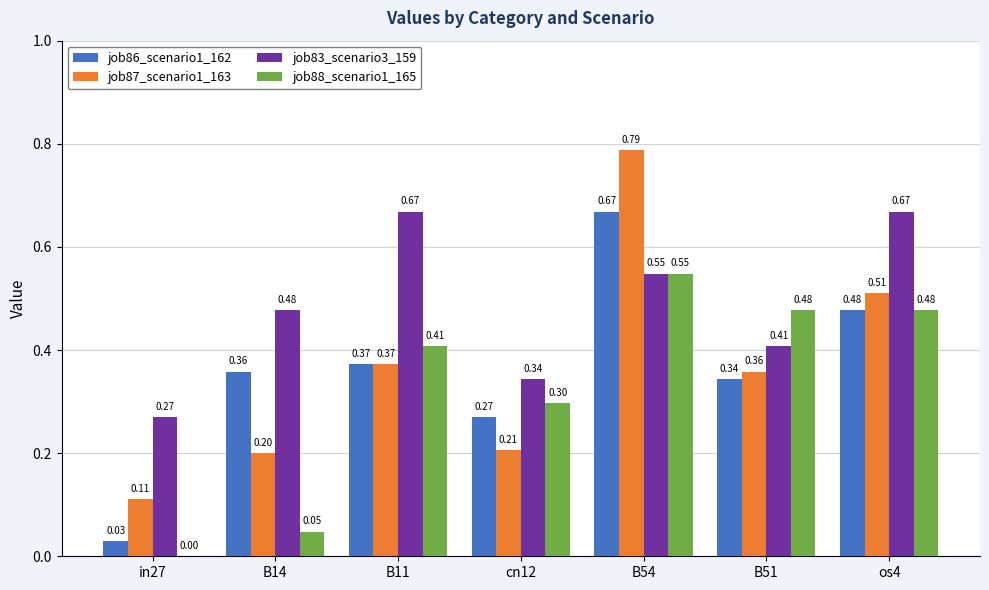

What is the sum of all job86_scenario1_162 values?

2.5